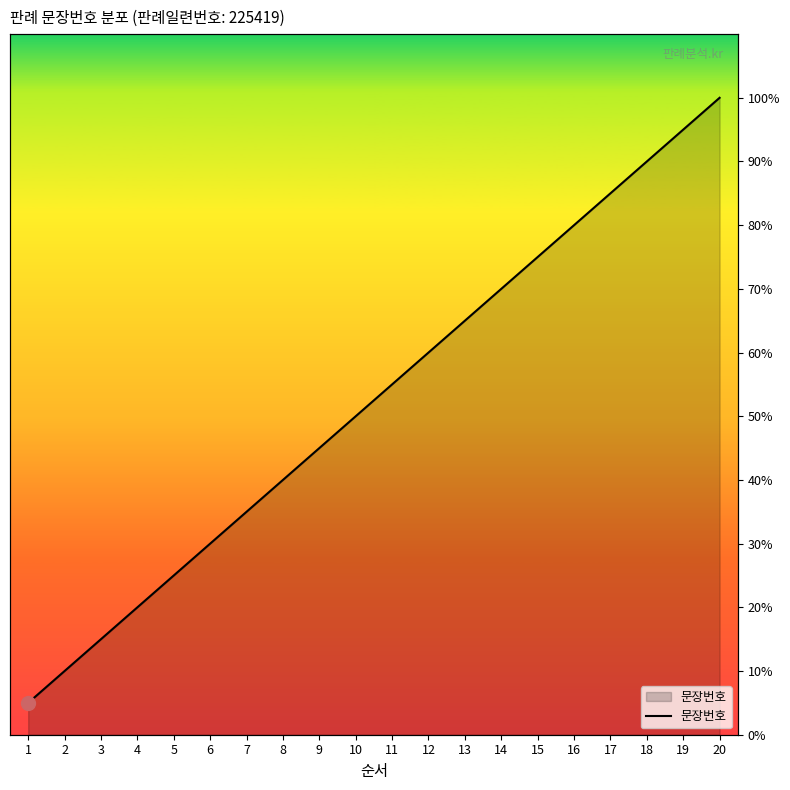

Where does the data first go above 11?

12